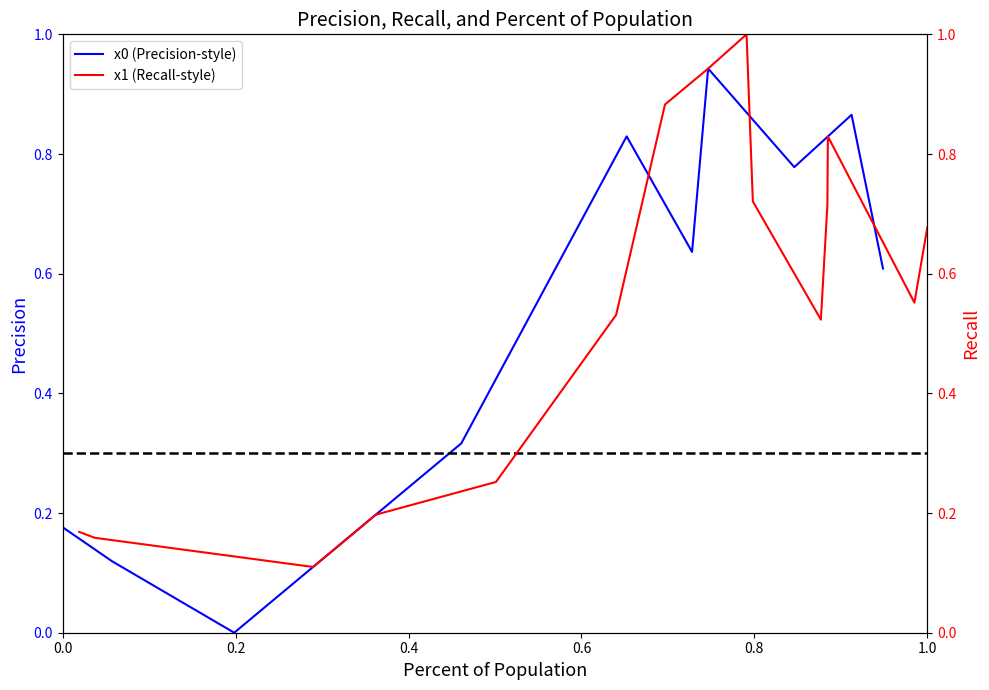

Rank the series at 1.0 from highest to lowest value.

x0, x1